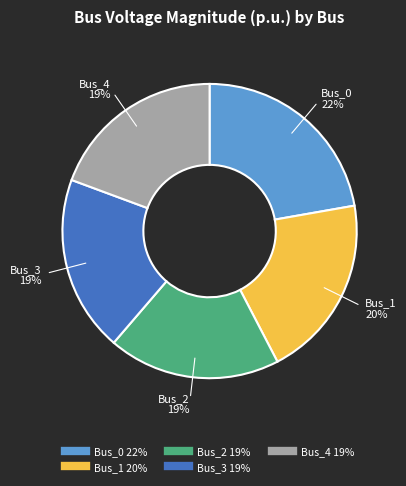

Which slice is the largest?

Bus_0